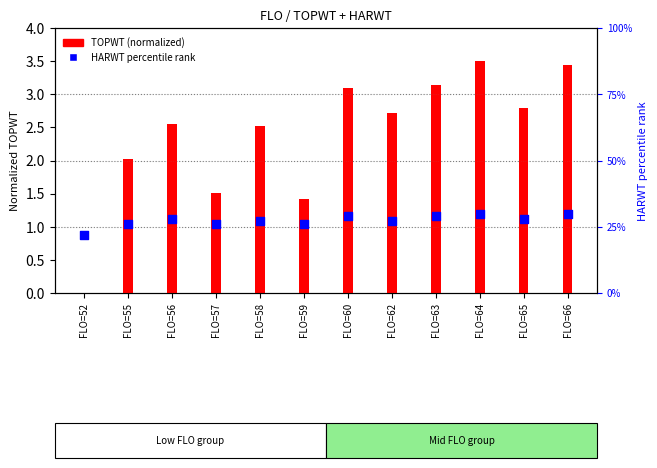

Which series has the largest total across all categories?

HARWT percentile rank